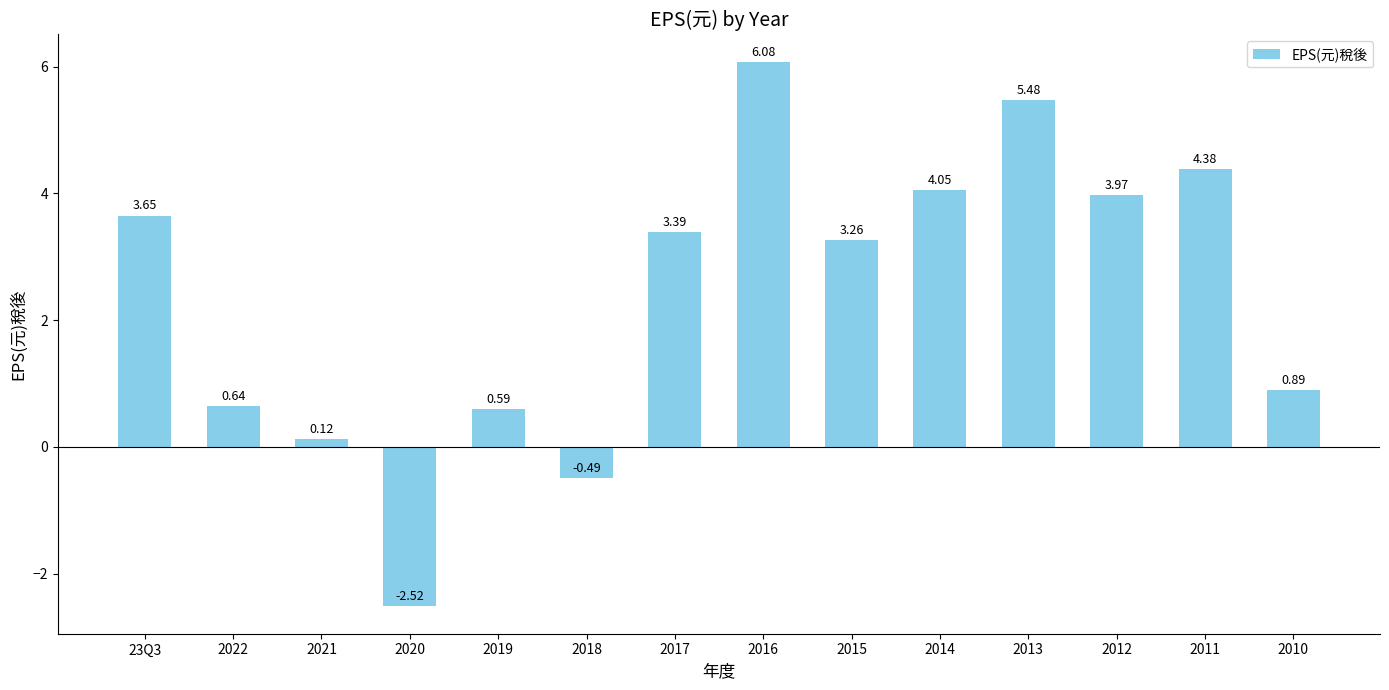

The value at 2019 is 0.9. True or false?

False